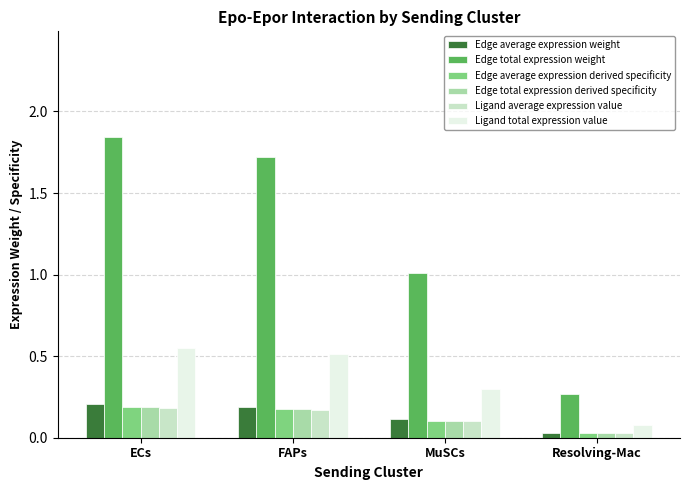

Which category has the lowest value in the Ligand total expression value series?

Resolving-Mac